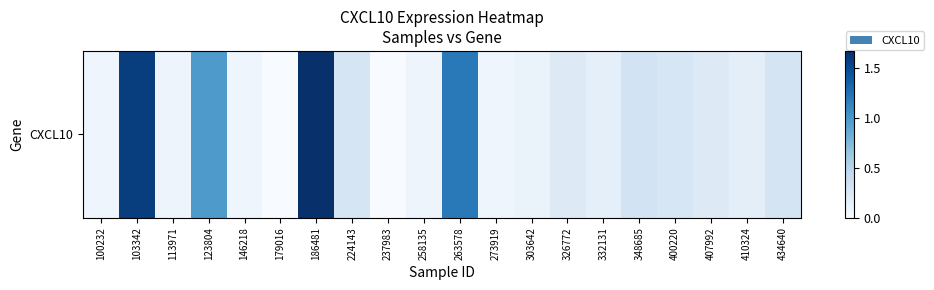

The value at 186481 is 0.7. True or false?

False